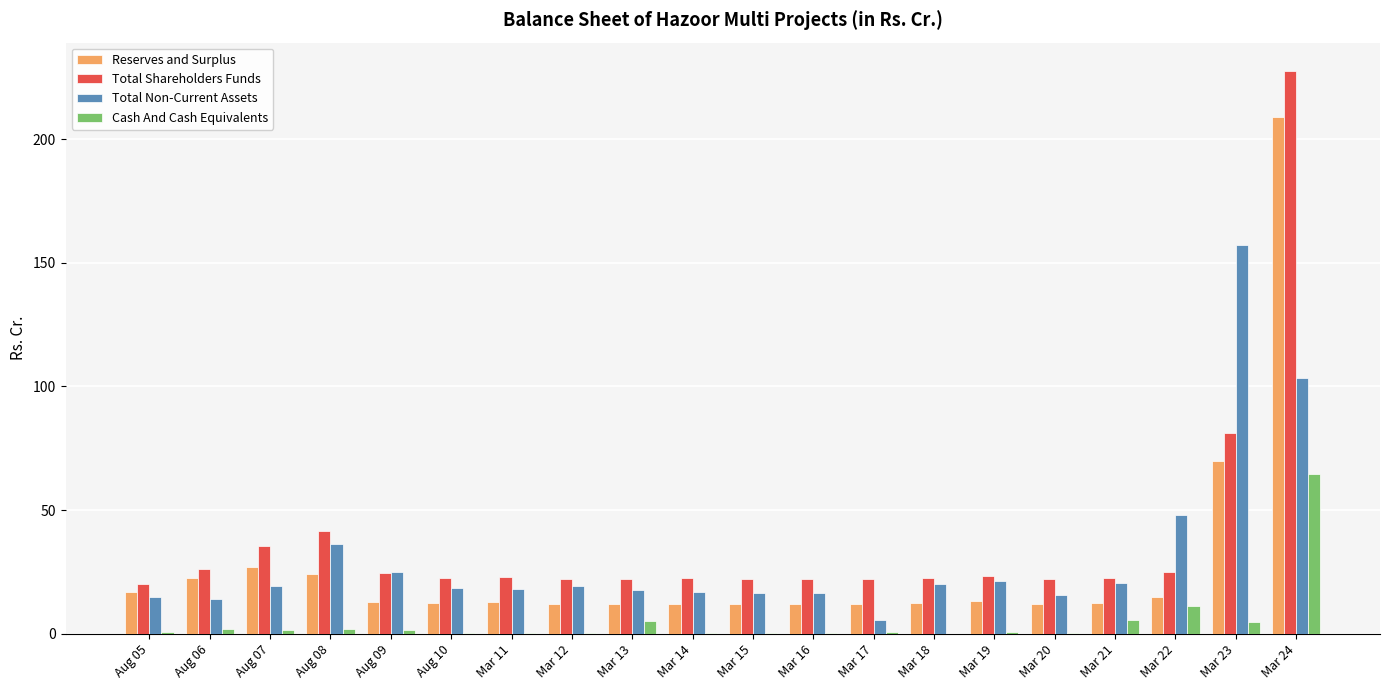

Is it true that Total Shareholders Funds equals 22.1 at Mar 16?

True